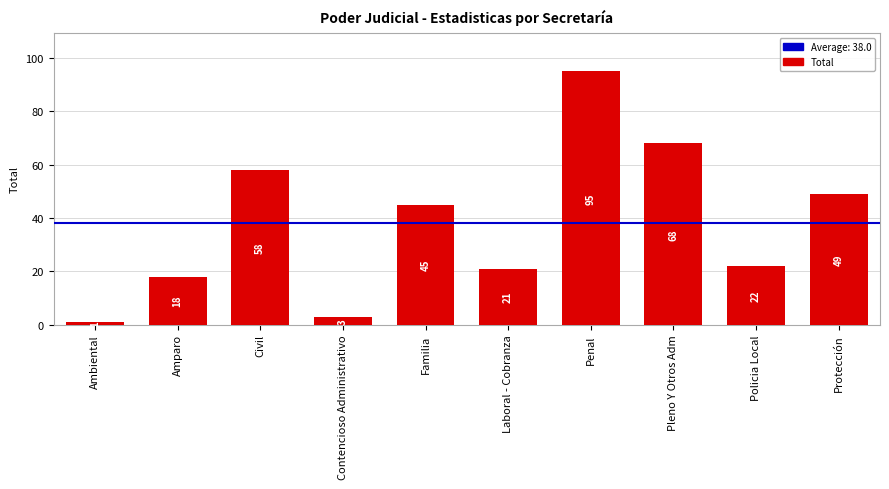

Where does the data first go above 45?

Civil